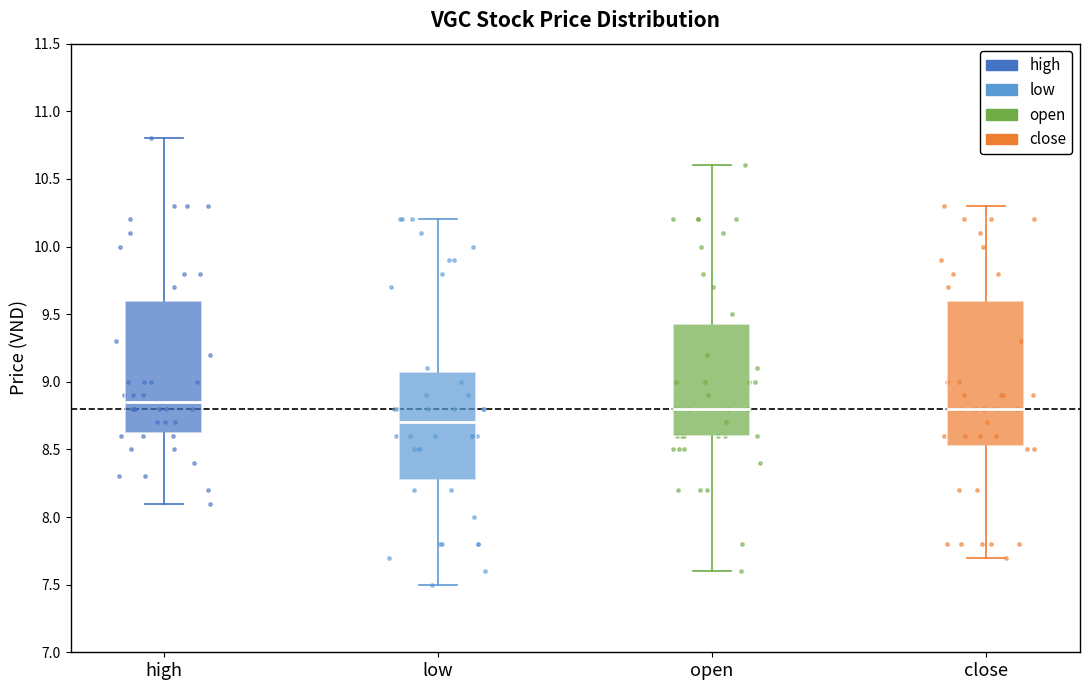

Which box is the tallest, from its lower edge to its upper edge?

close